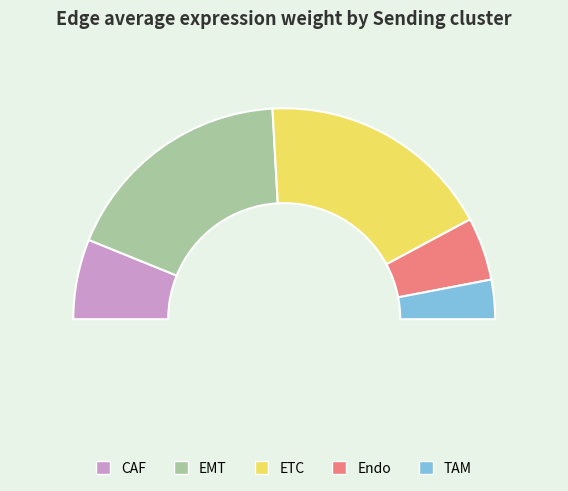

The Endo slice represents 1% of the pie. True or false?

False